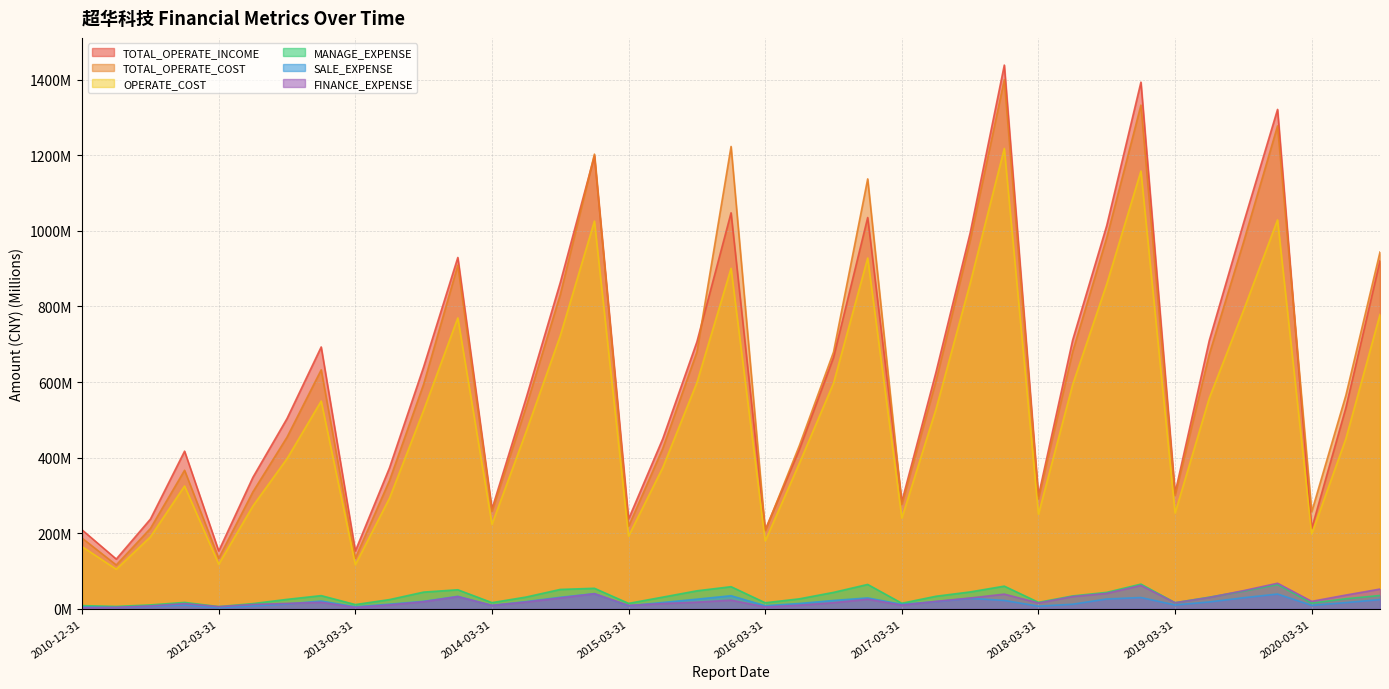

List the labels in order of SALE_EXPENSE value, smallest first.

2012-03-31, 2011-06-30, 2010-12-31, 2013-03-31, 2011-09-30, 2018-03-31, 2012-06-30, 2015-03-31, 2016-03-31, 2014-03-31, 2020-03-31, 2011-12-31, 2019-03-31, 2017-03-31, 2018-06-30, 2013-06-30, 2012-09-30, 2016-06-30, 2020-06-30, 2015-06-30, 2019-06-30, 2014-06-30, 2017-06-30, 2013-09-30, 2012-12-31, 2016-09-30, 2017-12-31, 2020-09-30, 2015-09-30, 2018-09-30, 2017-09-30, 2016-12-31, 2019-09-30, 2018-12-31, 2014-09-30, 2013-12-31, 2015-12-31, 2019-12-31, 2014-12-31